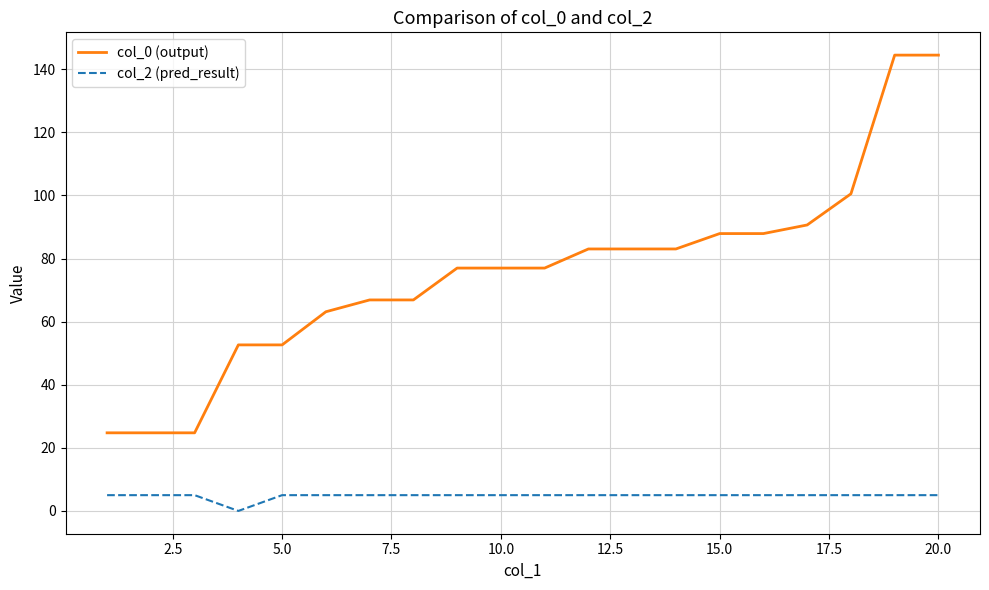

True or false: col_0 (output) and col_2 (pred_result) cross at least once.

False